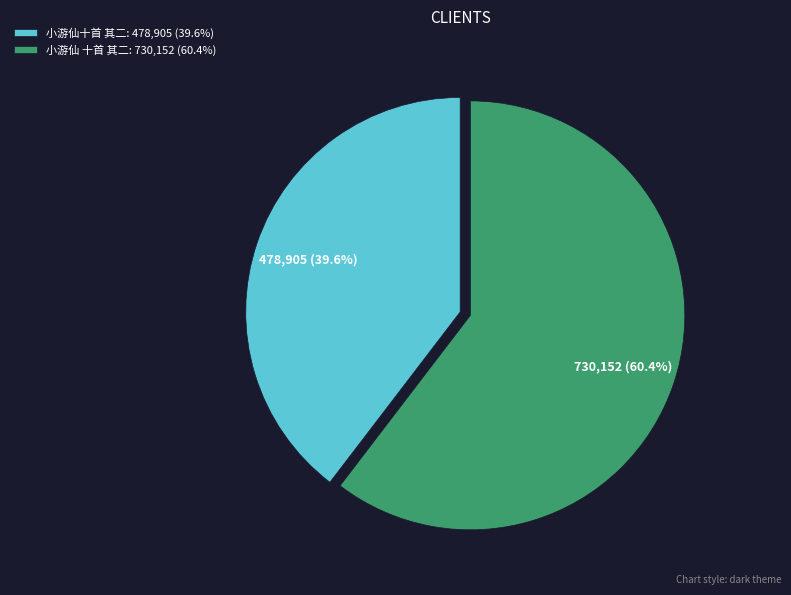

To the nearest percent, what is the combined percentage of 小游仙十首 其二 and 小游仙 十首 其二?

100%